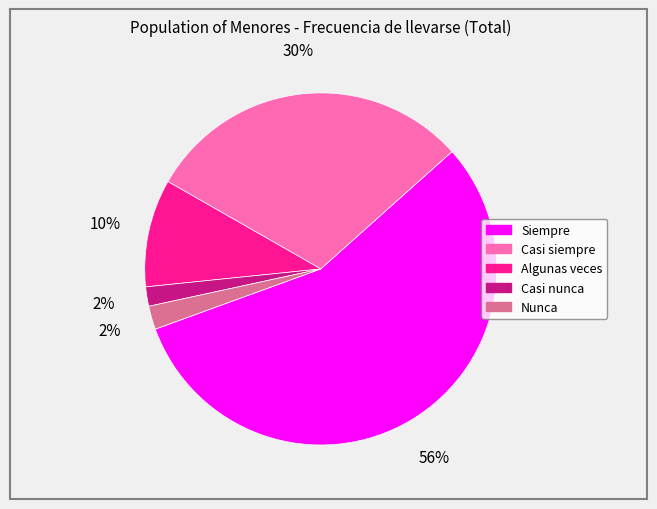

Which category has the biggest portion of the pie?

Siempre